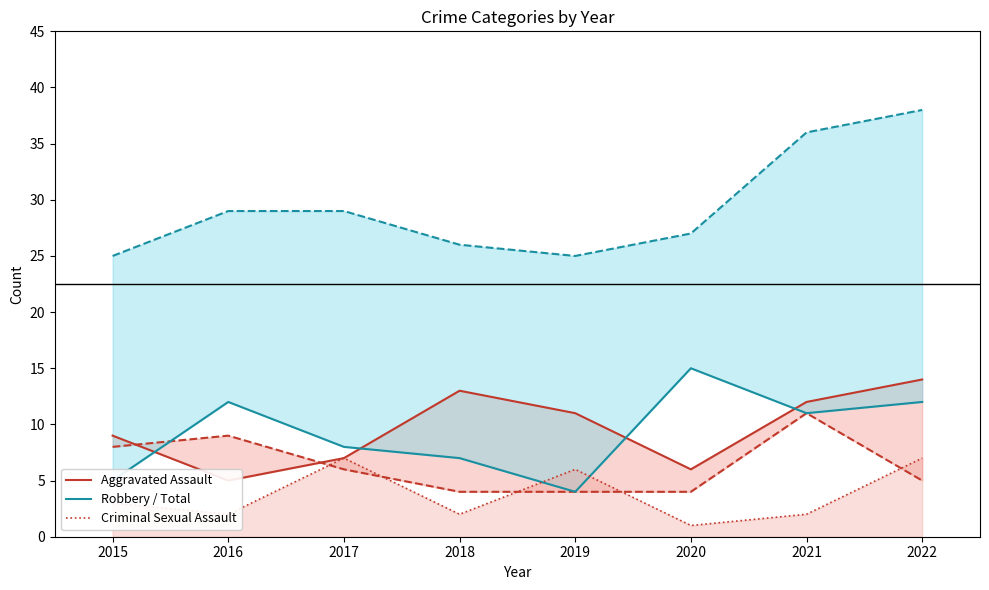

Is it true that Criminal Sexual Assault line equals 7 at 2017?

True